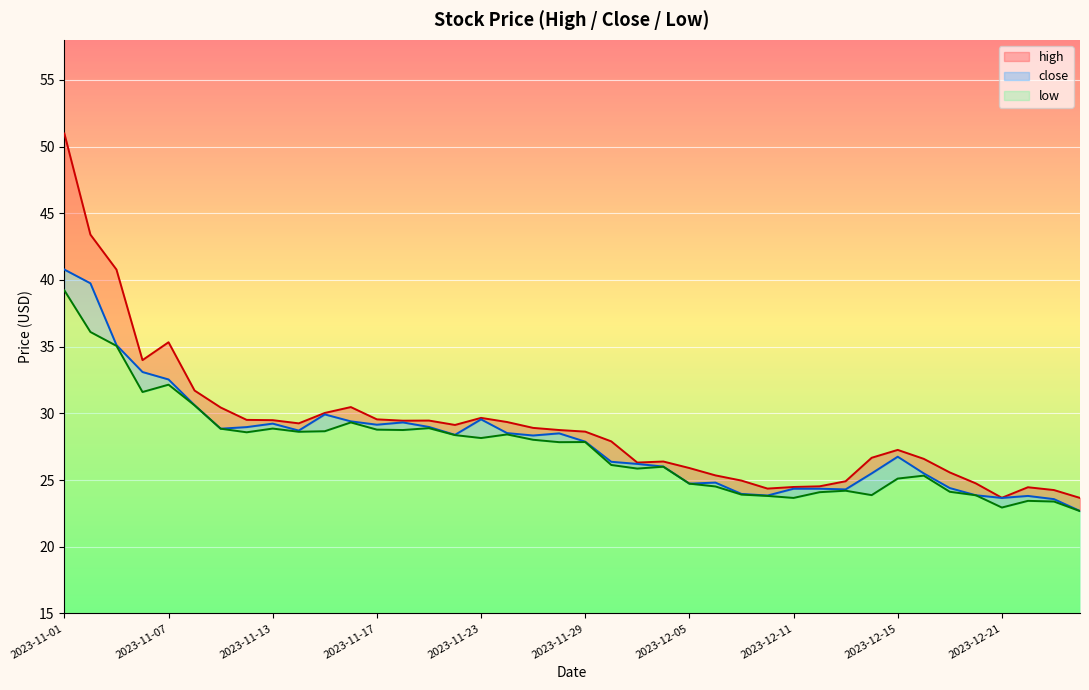

True or false: high and low cross at least once.

False